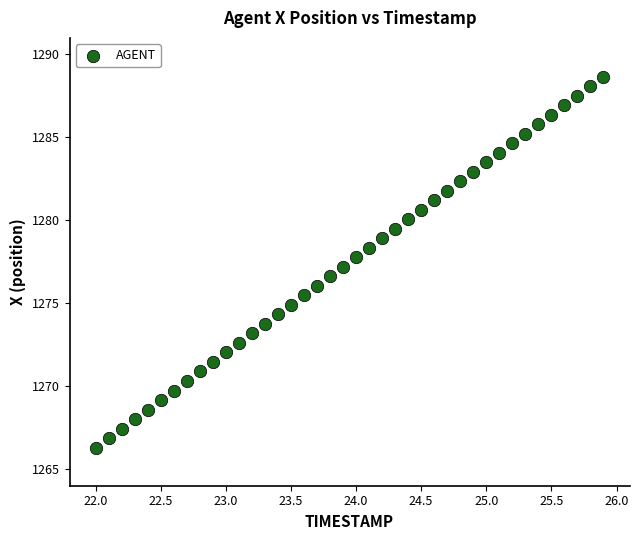

What is the range of X values (max minus min)?

3.9